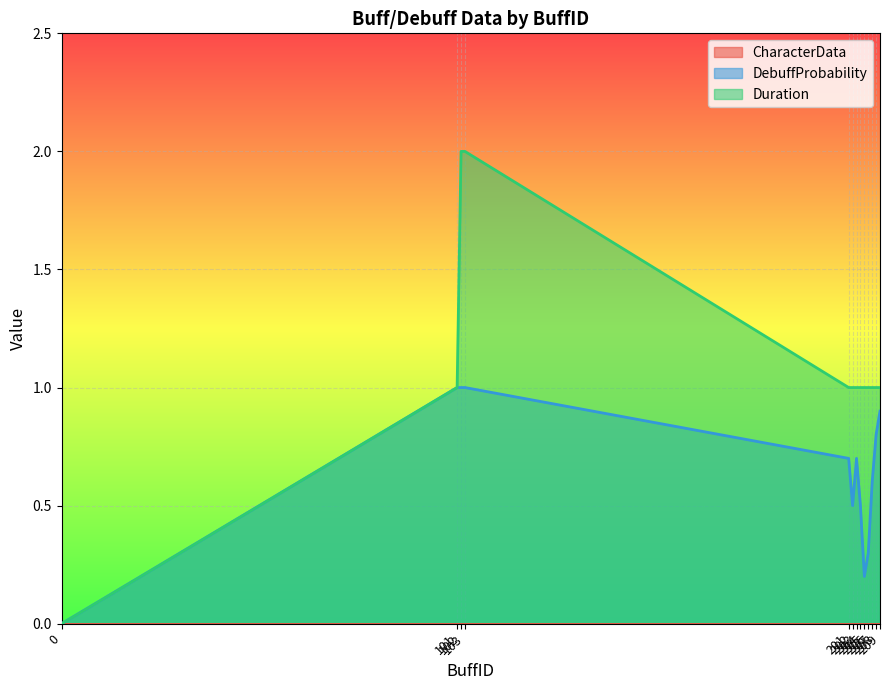

Where is Duration nearest to the value 1?

101